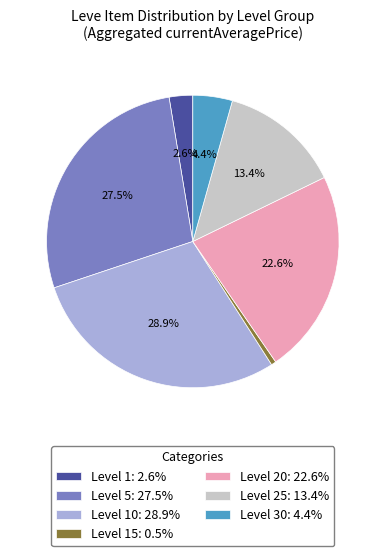

Is the sum of Level 30: 4.4% and Level 20: 22.6% greater than half?

No